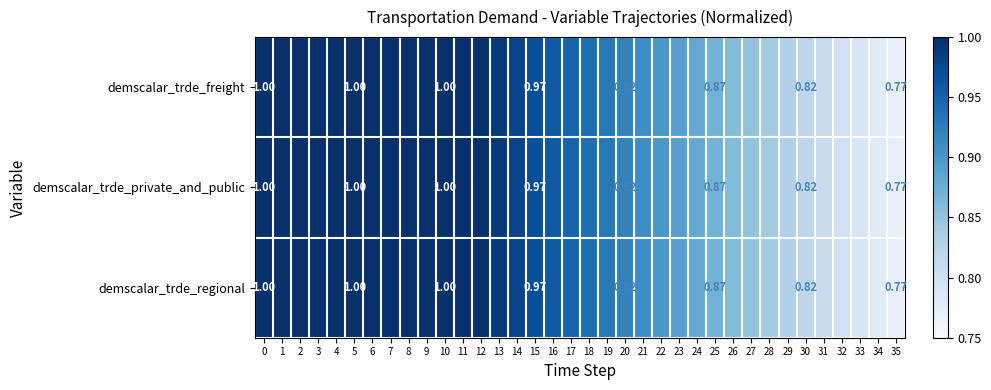

What is the sum of the demscalar_trde_freight values at 35 and 32?

1.6